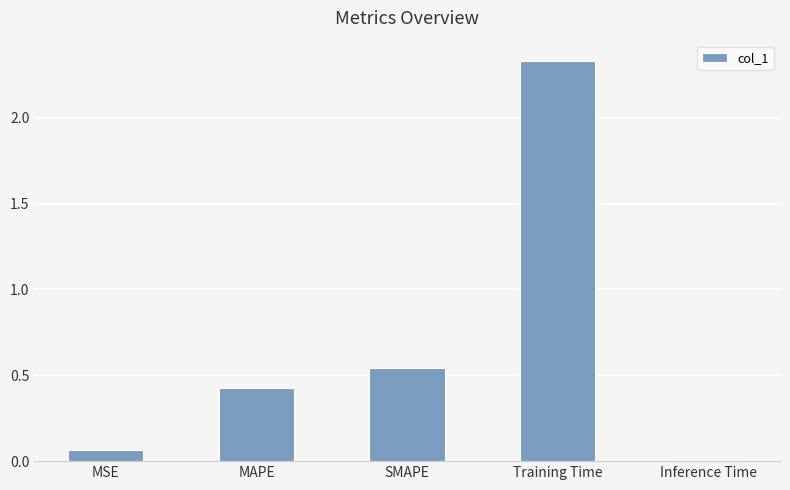

What position from the left is MAPE?

2